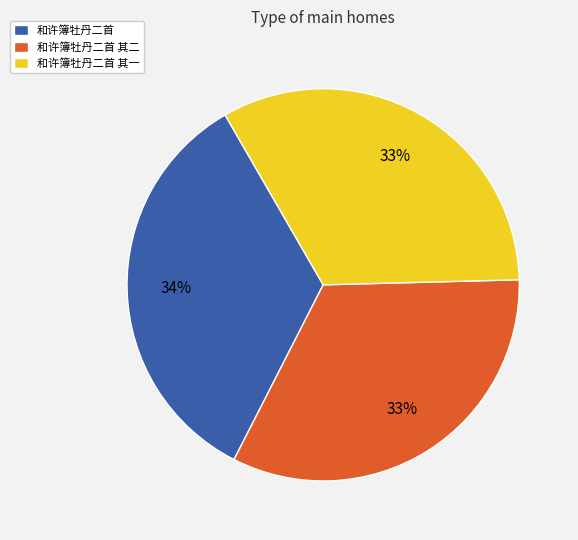

Combined, do 和许簿牡丹二首 其一 and 和许簿牡丹二首 其二 account for over 50%?

Yes